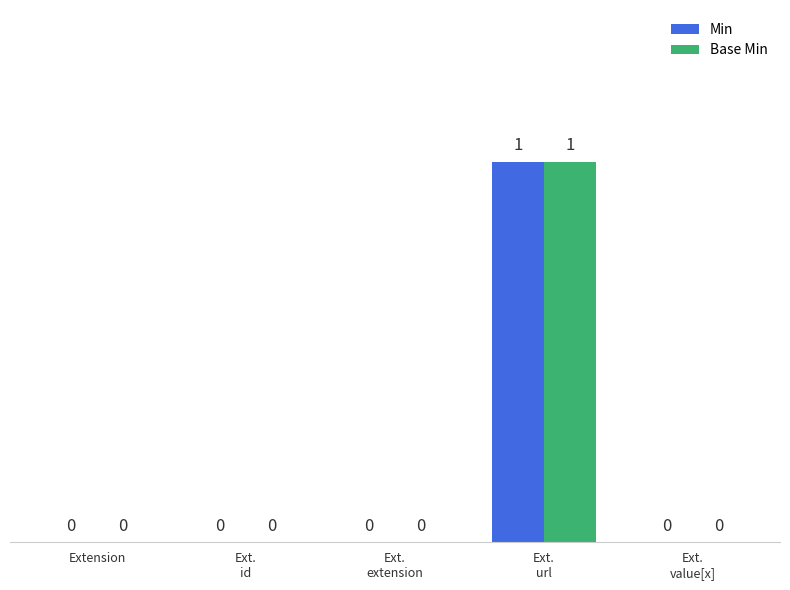

How many groups of bars are there?

5